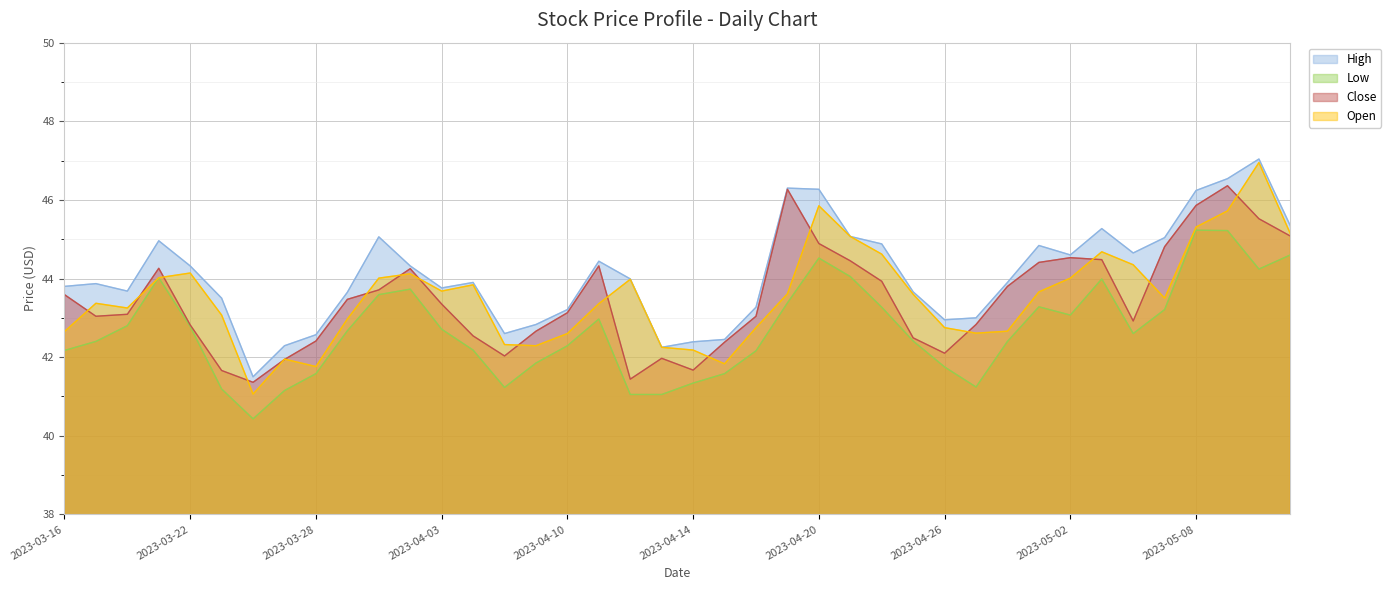

What is the average value of the Low series?

42.7